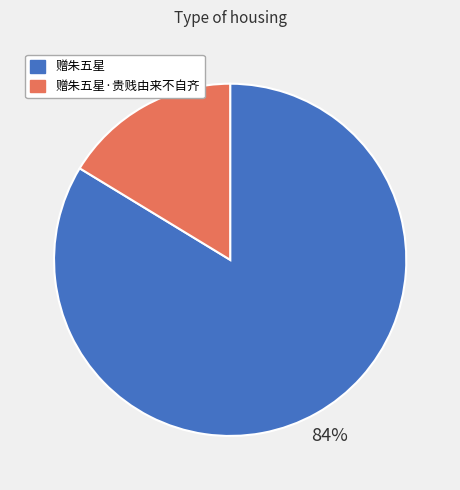

Count the number of slices in the pie.

2